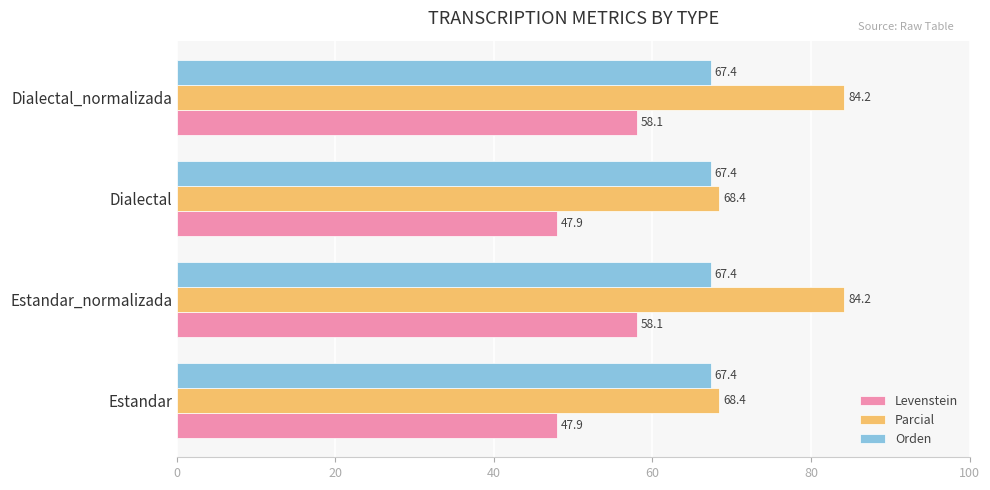

What is the approximate value of Parcial at Estandar_normalizada?

84.2